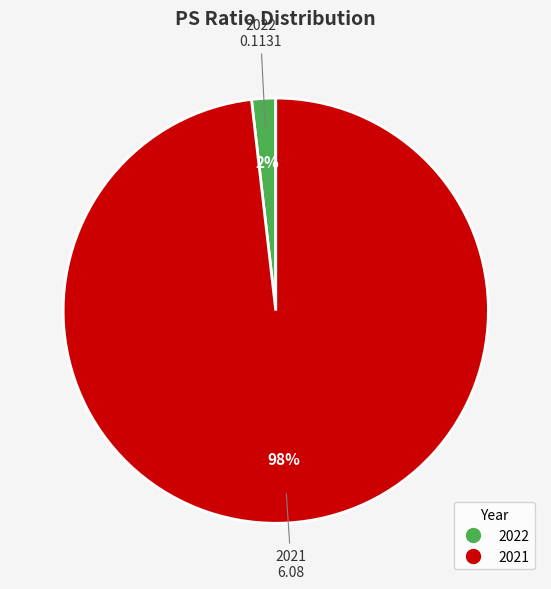

Do 2021 and 2022 together represent more than half of the pie?

Yes